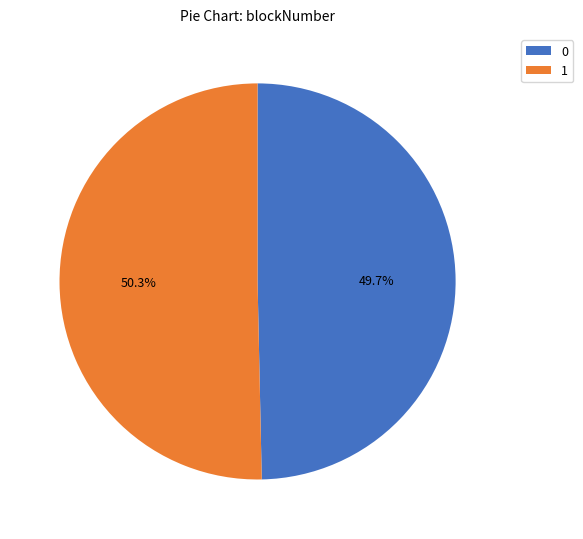

Combined, what portion of the pie is 0 and 1?

100.0%